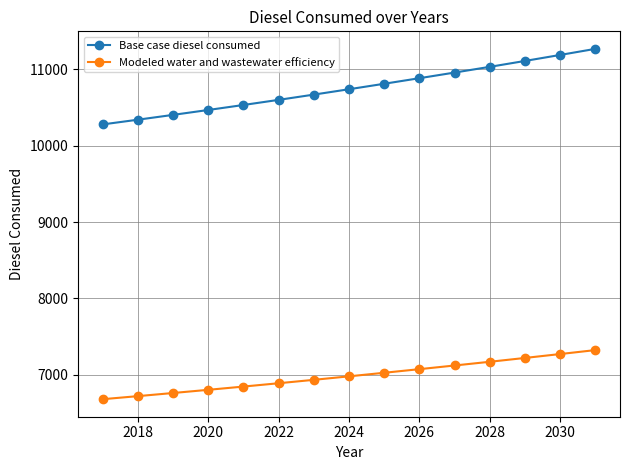

What is the difference between the second highest and second lowest values in the Base case diesel consumed series?

847.8